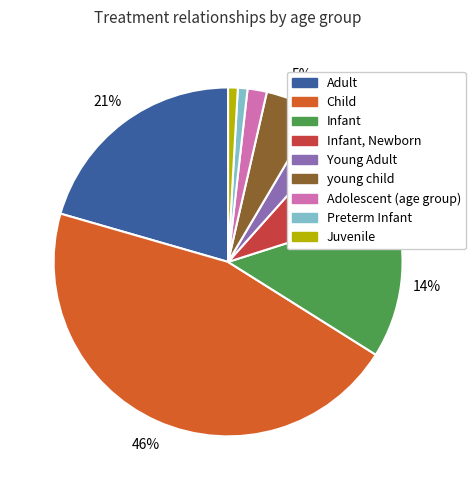

To the nearest percent, what is the difference between the largest and smallest slice percentages?

45%